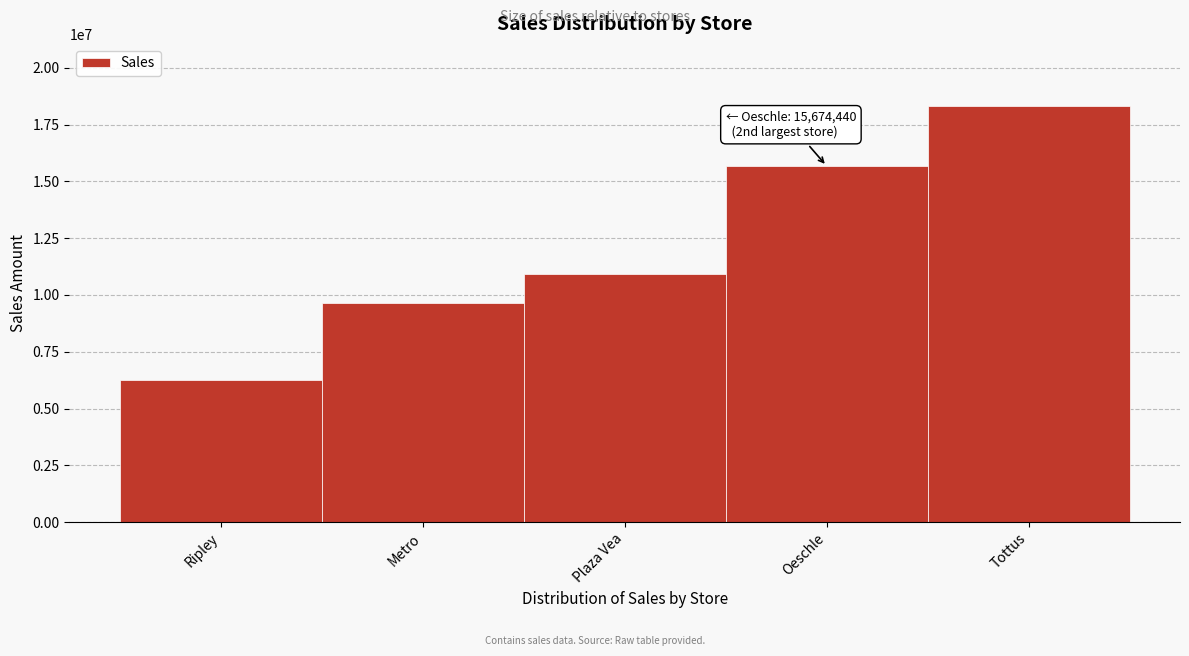

Reading left to right, list all the values displayed in this chart.

Ripley=6268580	Metro=9655820	Plaza Vea=10909490	Oeschle=15674440	Tottus=18302500